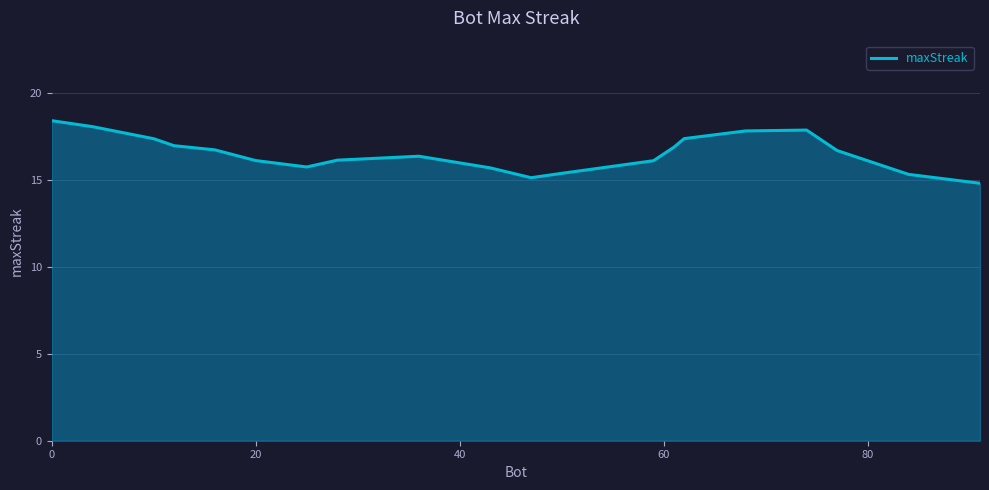

What is the greatest value displayed?

18.4